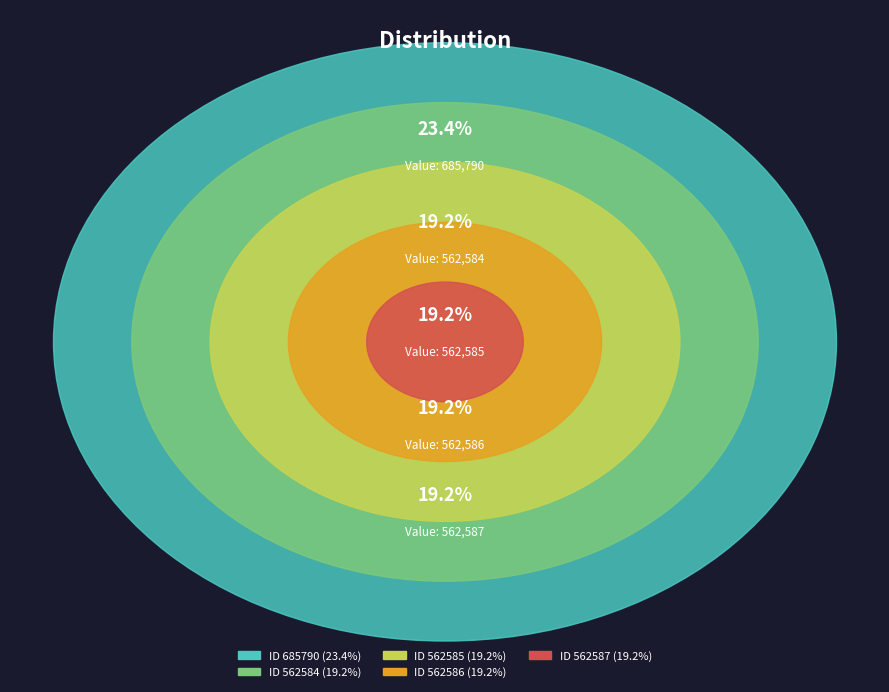

Which category has the biggest portion of the pie?

685790